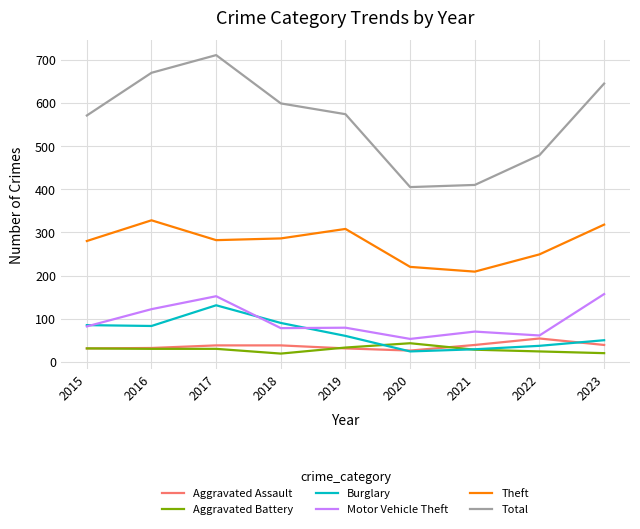

In Total, how many points are lower than both neighbors (excluding endpoints)?

1